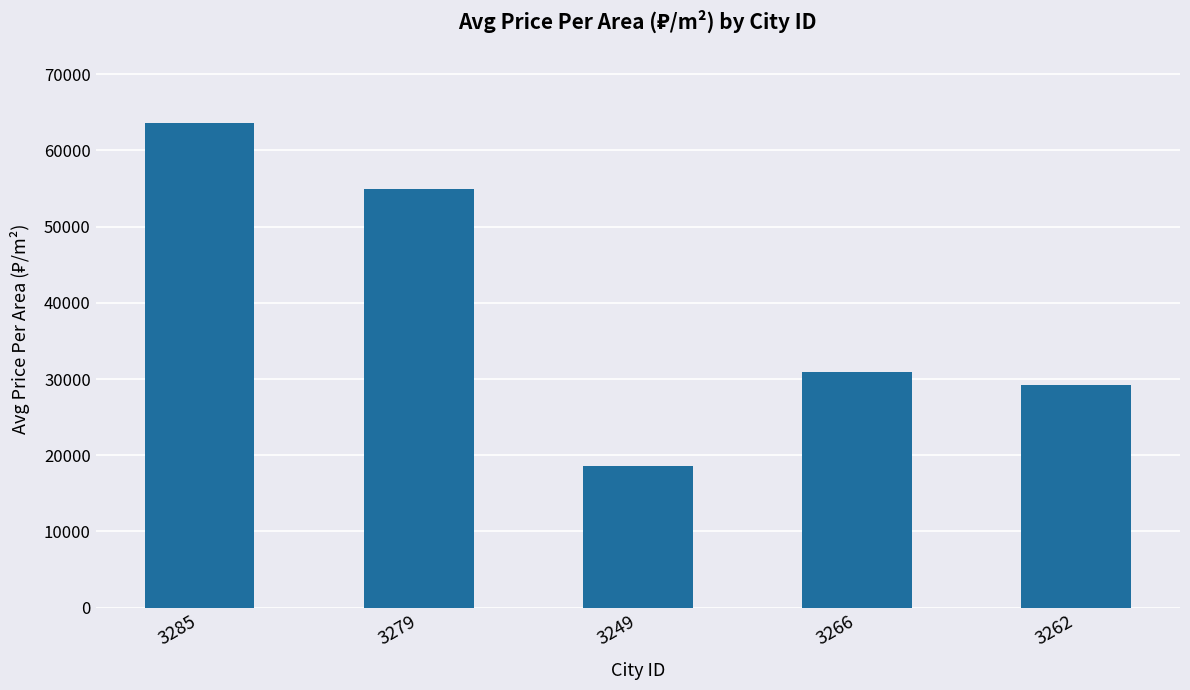

Approximately how many times larger is the value at 3279 compared to 3285?

0.9